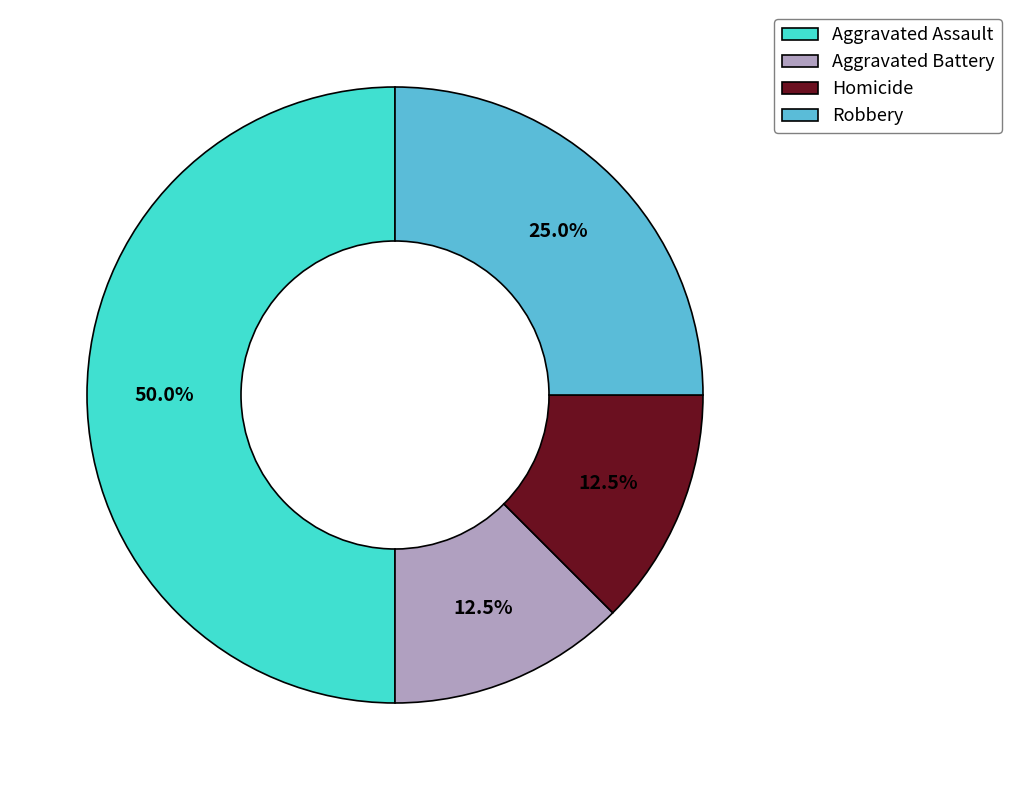

Which category has the biggest portion of the pie?

Aggravated Assault